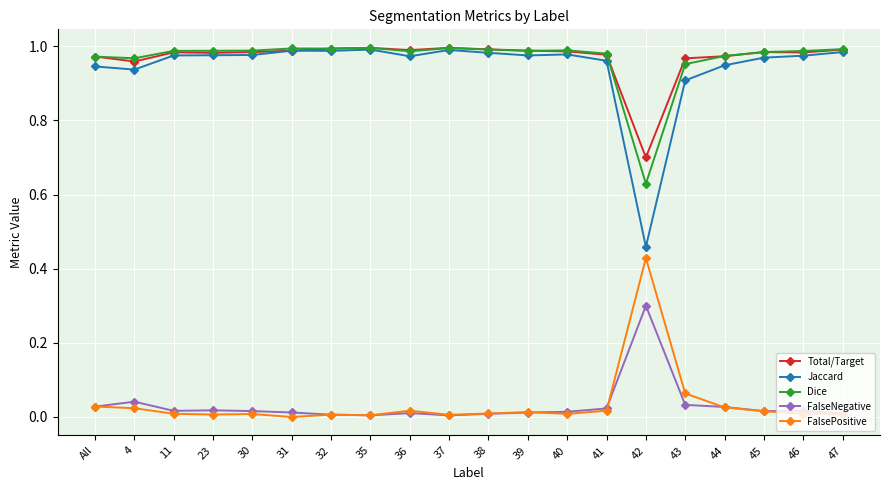

True or false: FalsePositive and Dice cross at least once.

False